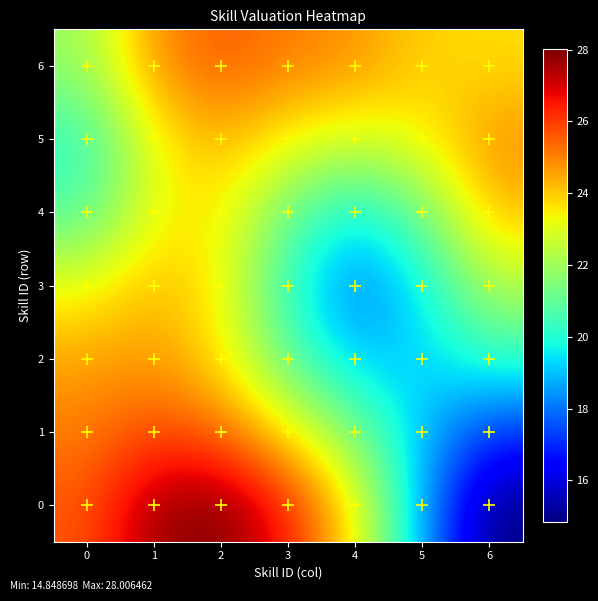

Rank the series at 3 from lowest to highest value.

3, 2, 4, 5, 1, 6, 0